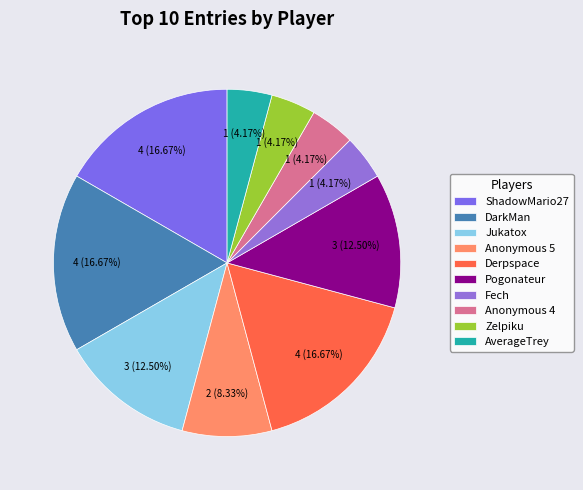

How much of the chart is everything except Jukatox?

87.5%